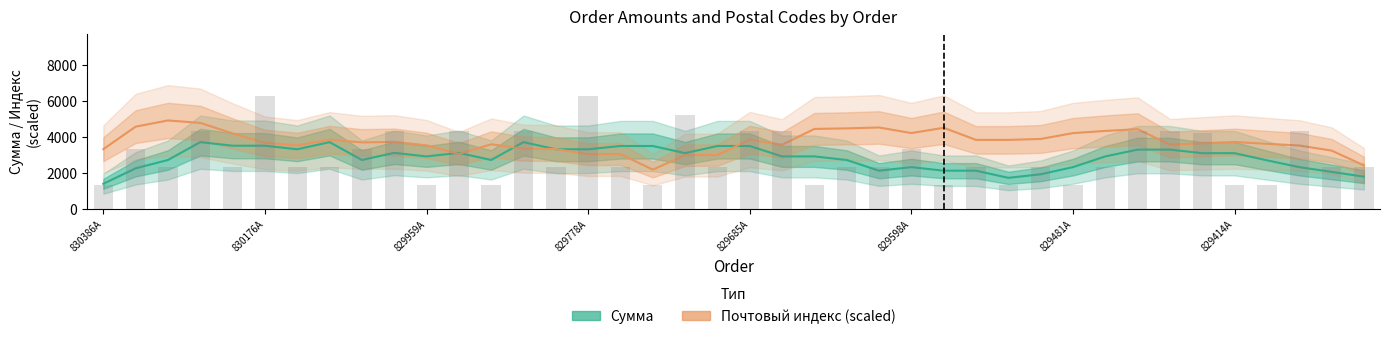

The value at 829987A is 4042. True or false?

False